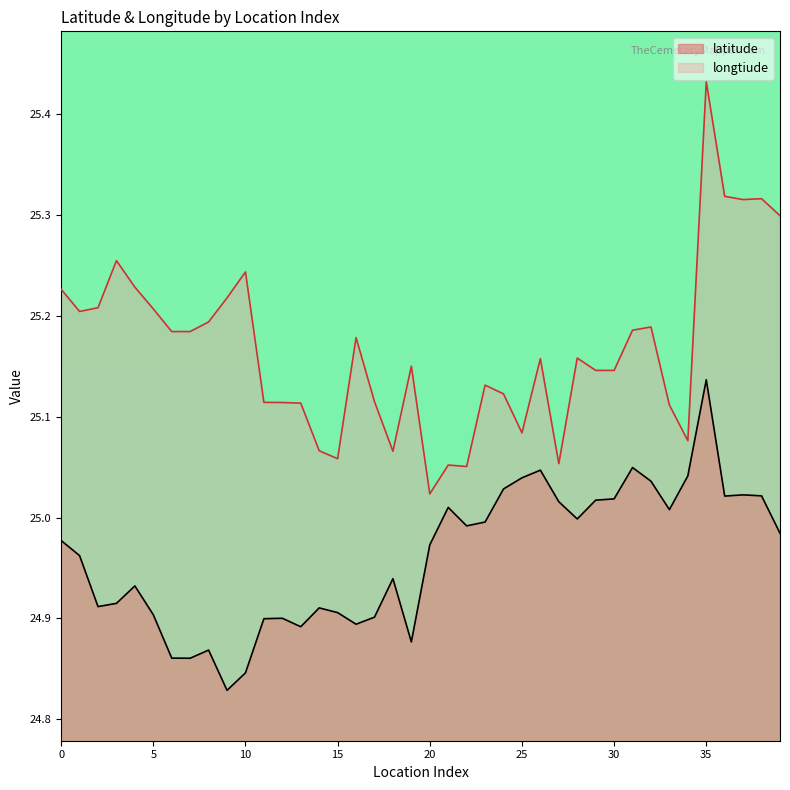

The value of longtiude at 0 is 25.2. True or false?

True